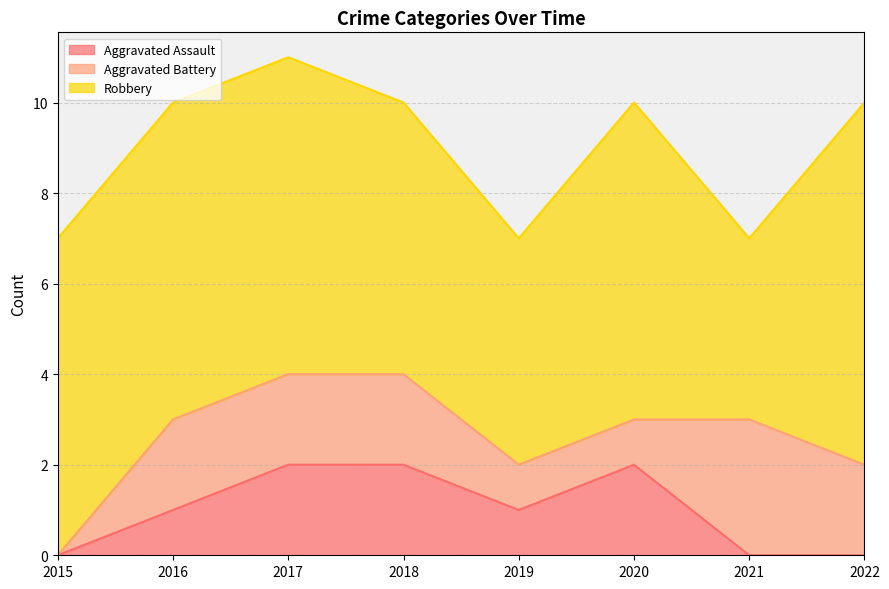

Which series has the largest range (max minus min)?

Robbery